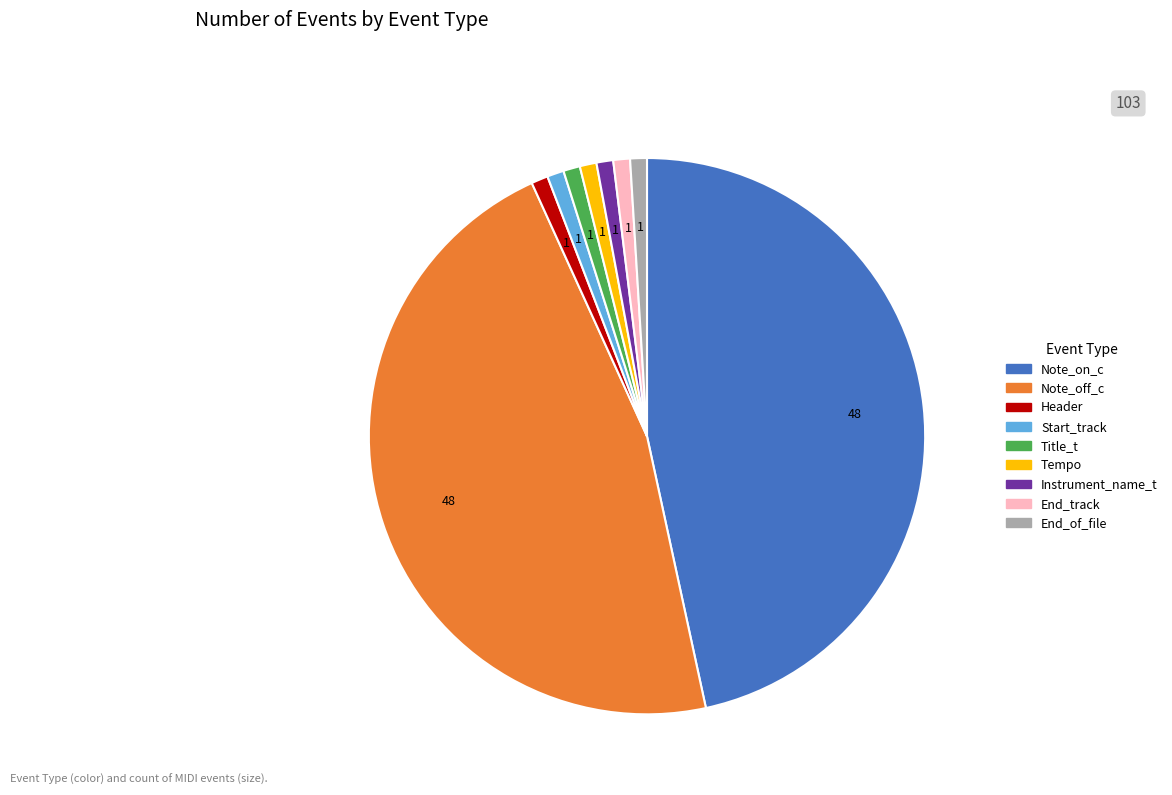

Is there a majority slice in this chart?

No